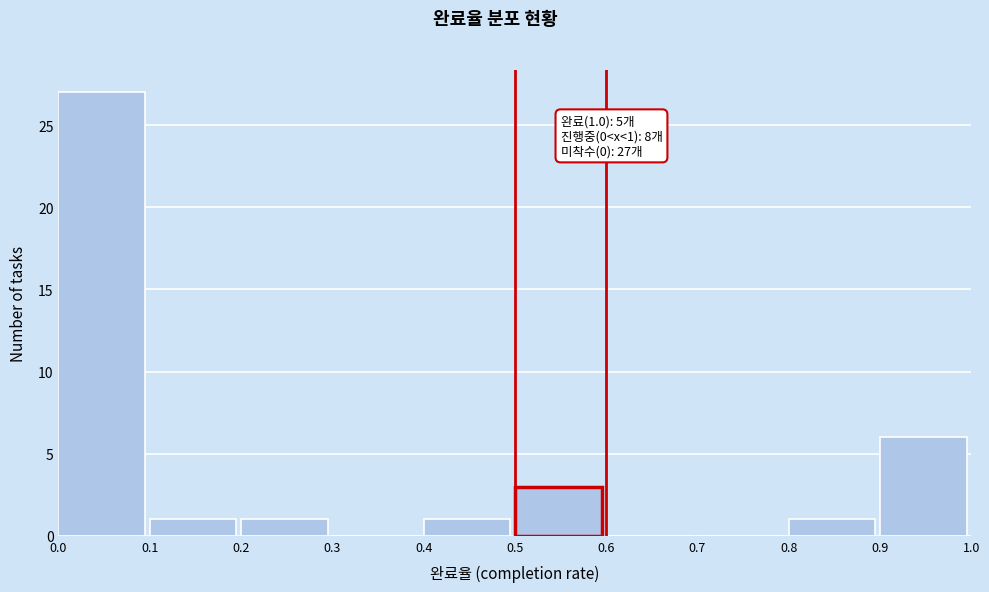

Over which range of the x-axis is the bar tallest?

0.0 to 0.1